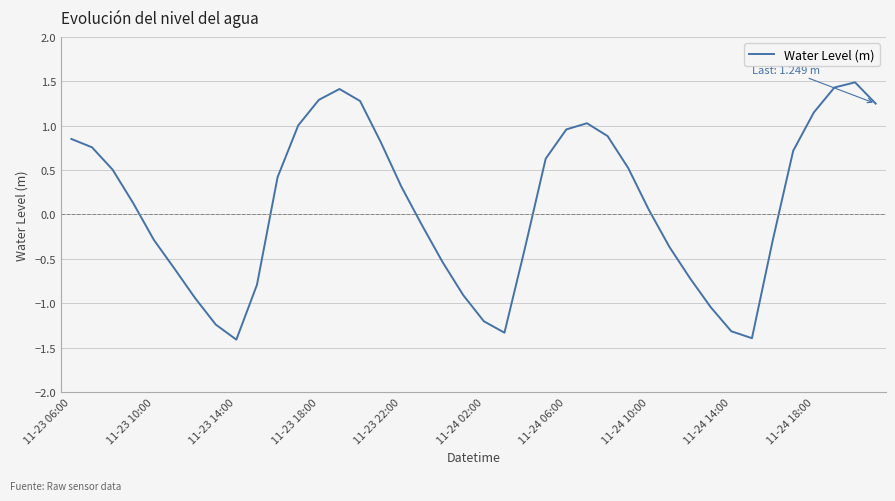

What is the difference between the maximum and minimum values?

2.9